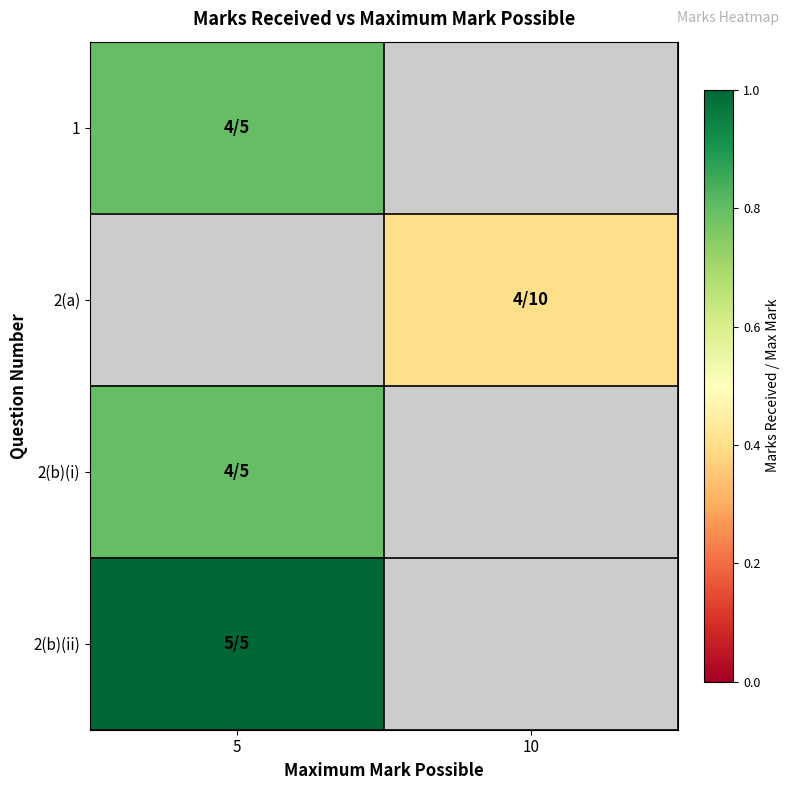

List the series in order of their overall mean, lowest first.

1, 2(a), 2(b)(i), 2(b)(ii)